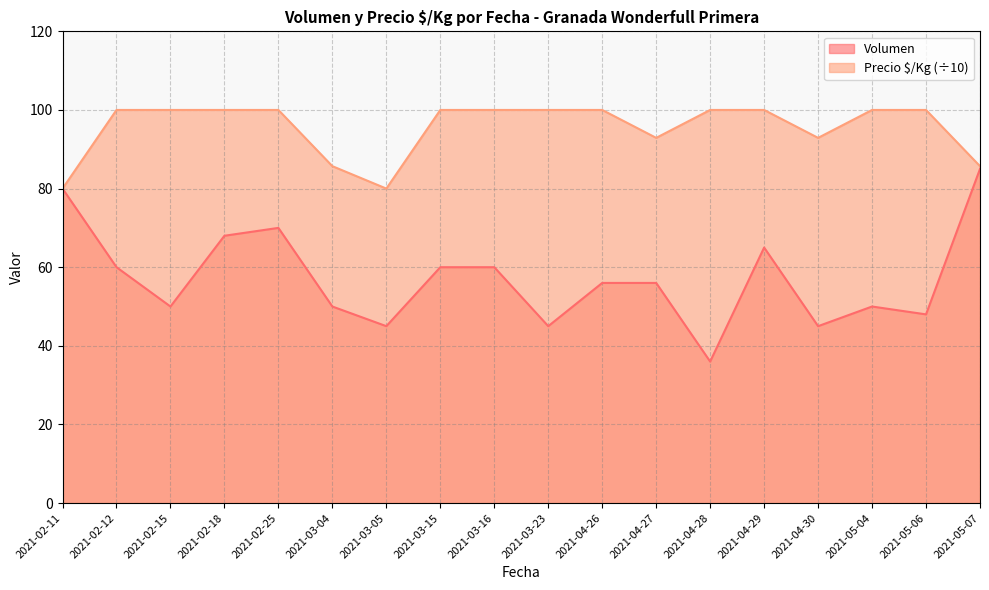

At which category does Volumen reach its first local valley?

2021-02-15